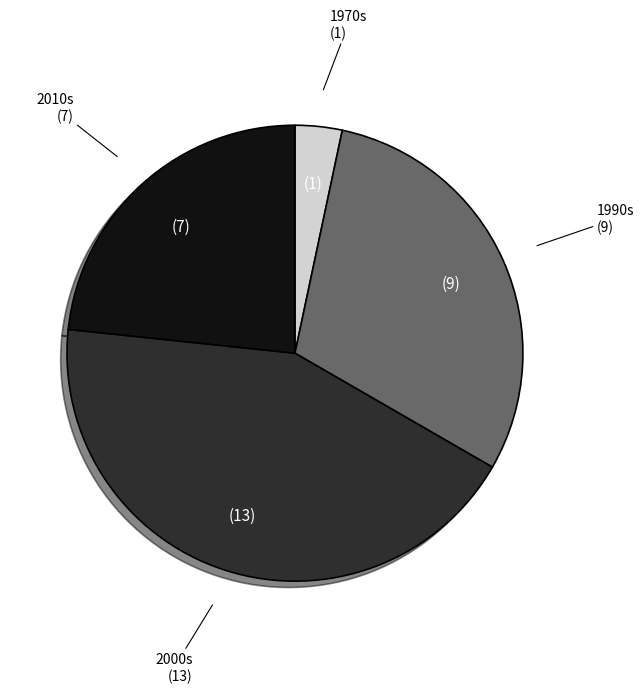

How many segments does this pie chart have?

4